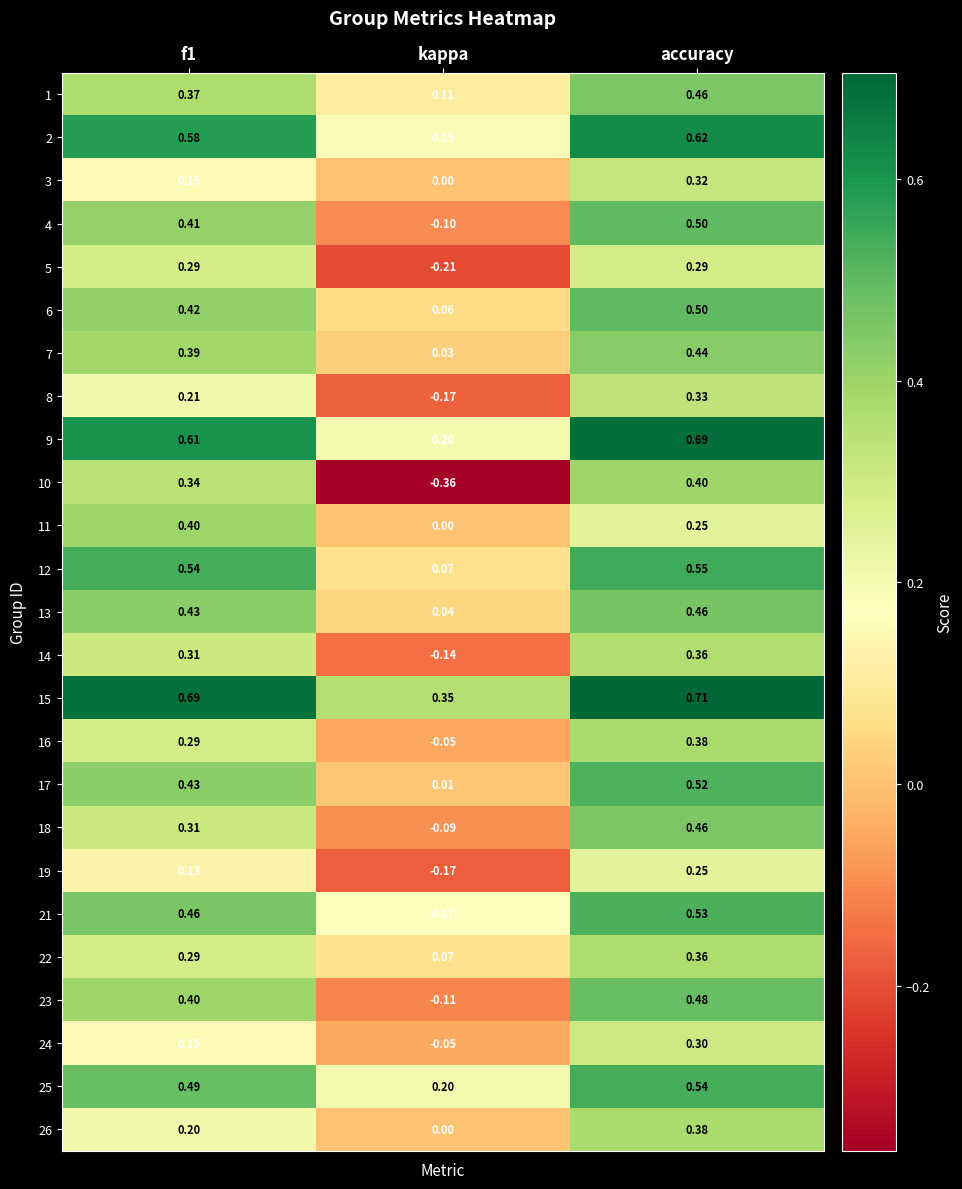

How many series are shown in this chart?

25